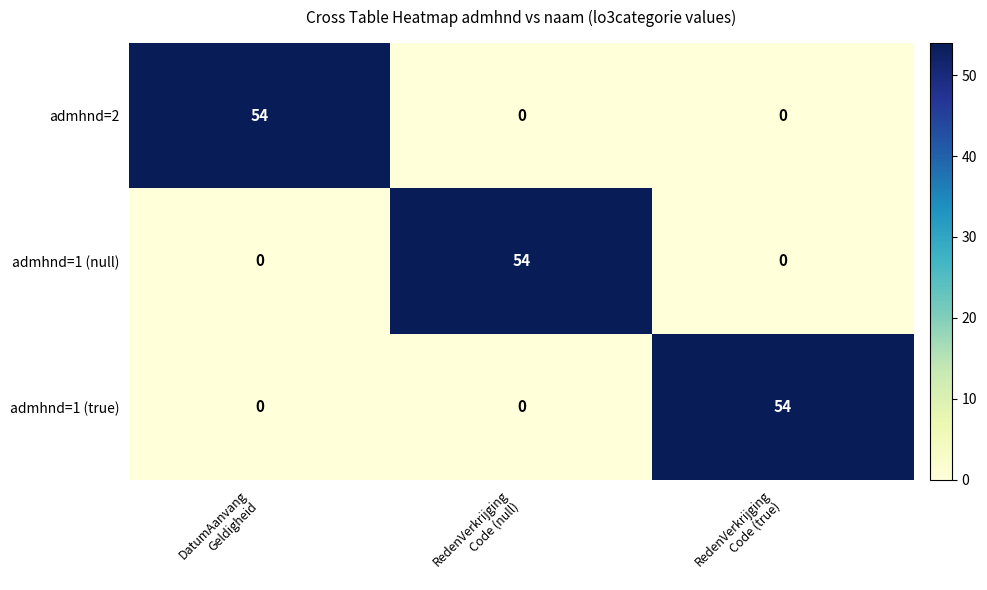

What is the average value of the admhnd=2 series?

18